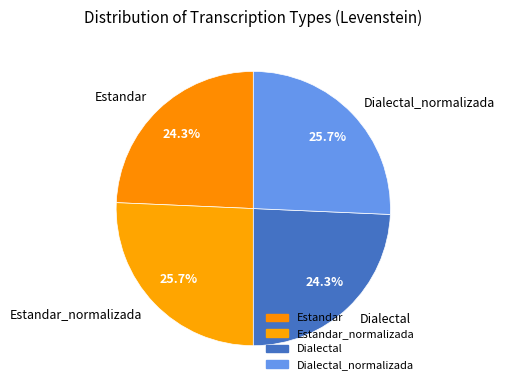

How many slices are in this pie chart?

4